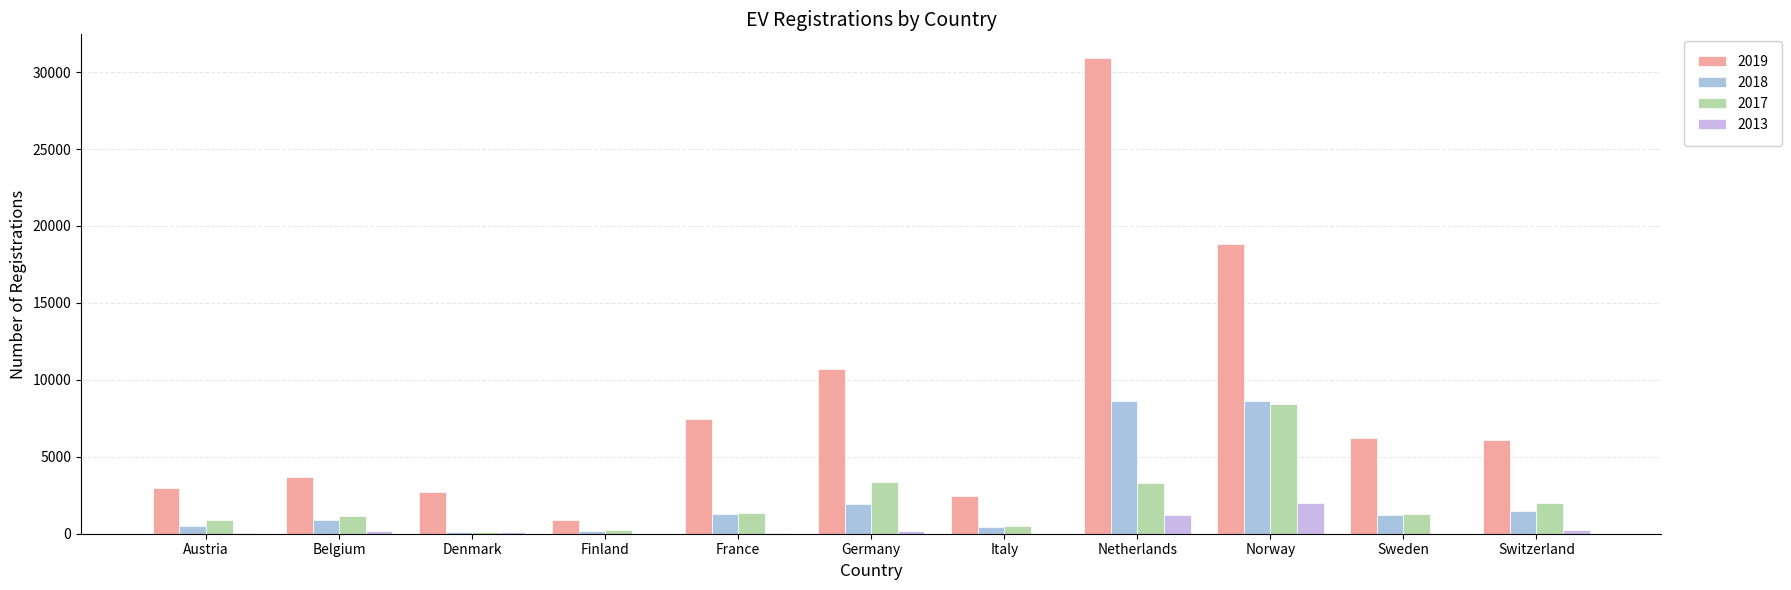

Are the bars grouped side by side (vs. stacked)?

Yes